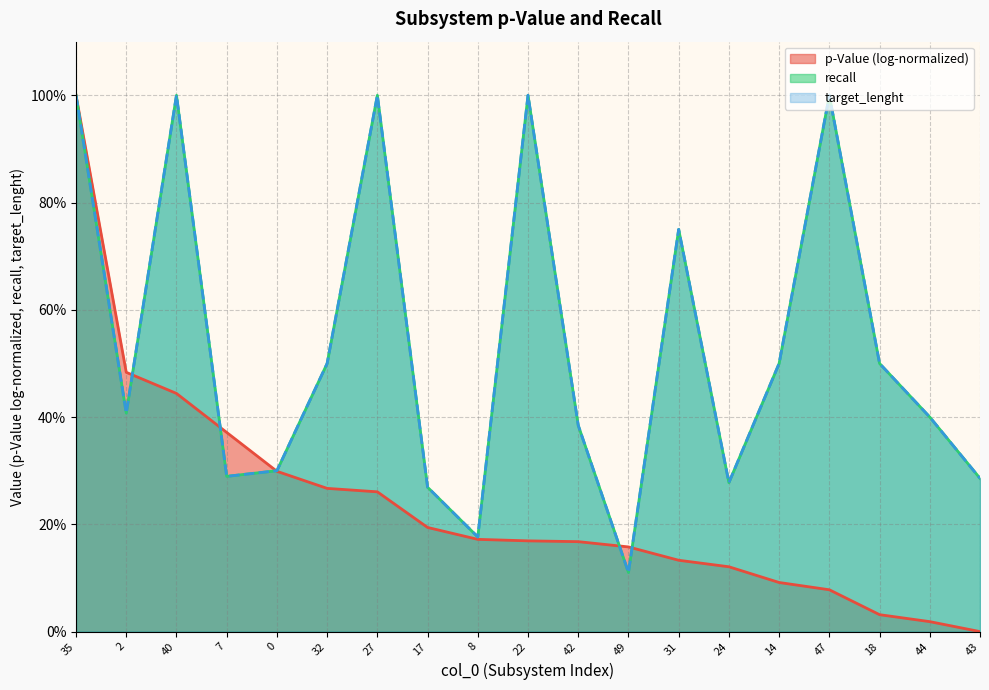

Where is the first local minimum for recall?

2